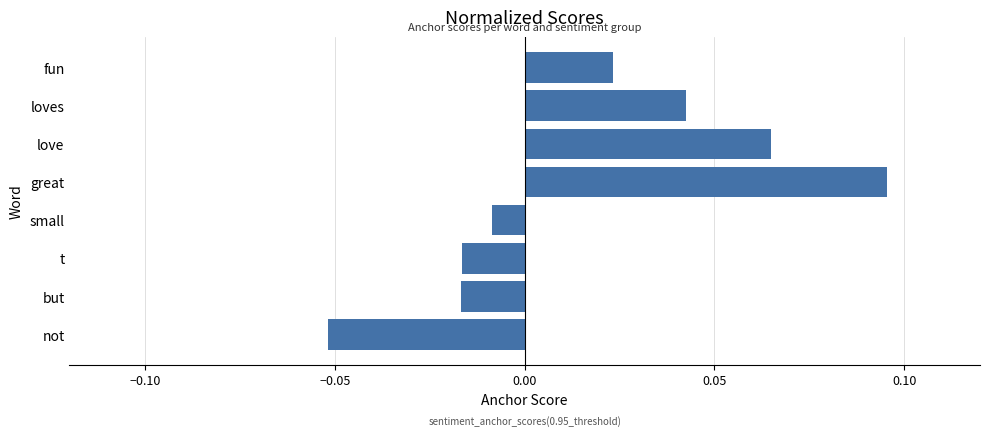

Is it true that the value at great is 0.2?

False